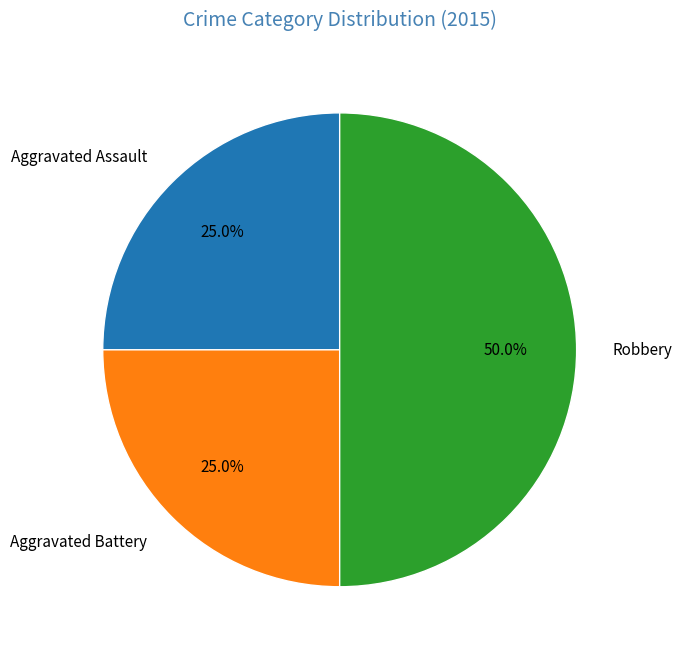

Combined, what portion of the pie is Robbery and Aggravated Battery?

75.0%